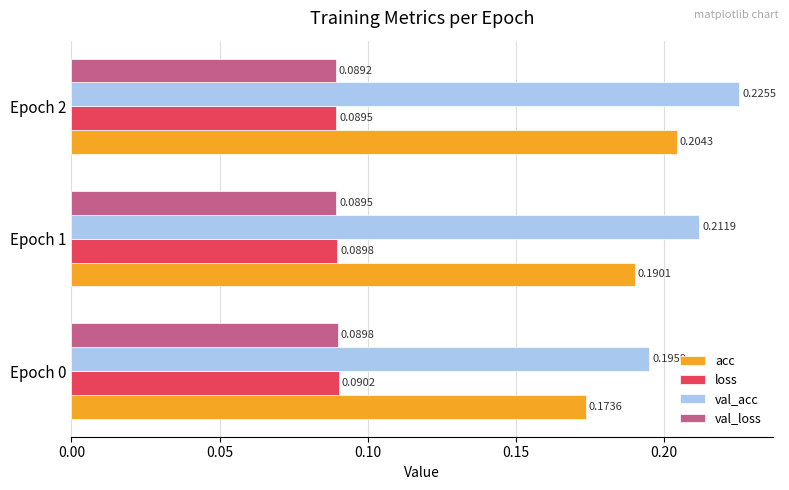

Which series has the widest spread of values?

acc